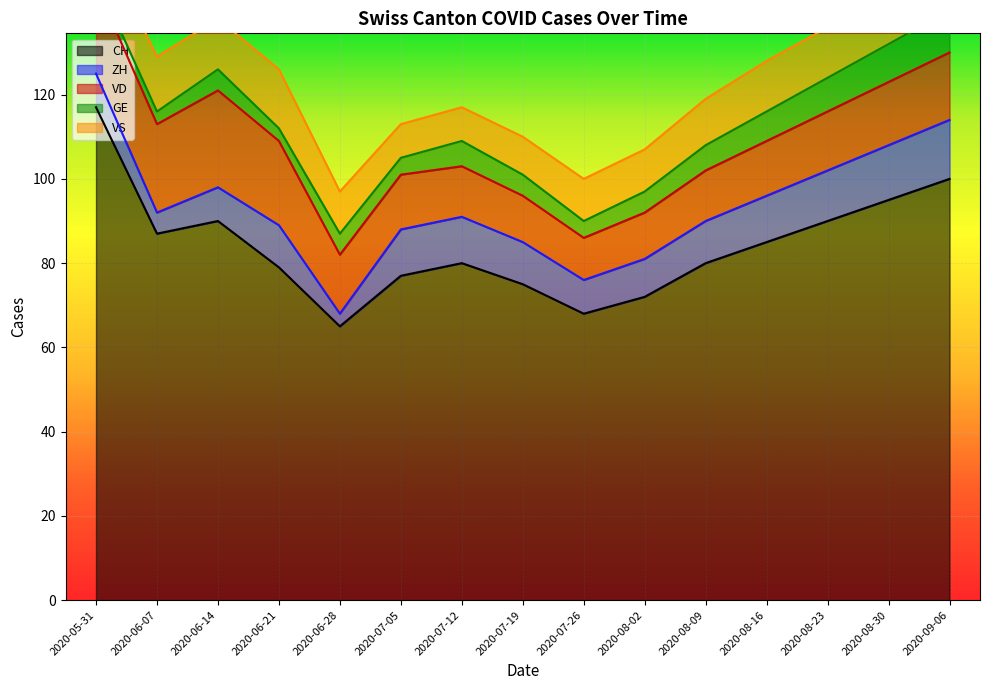

True or false: CH and VS cross at least once.

False